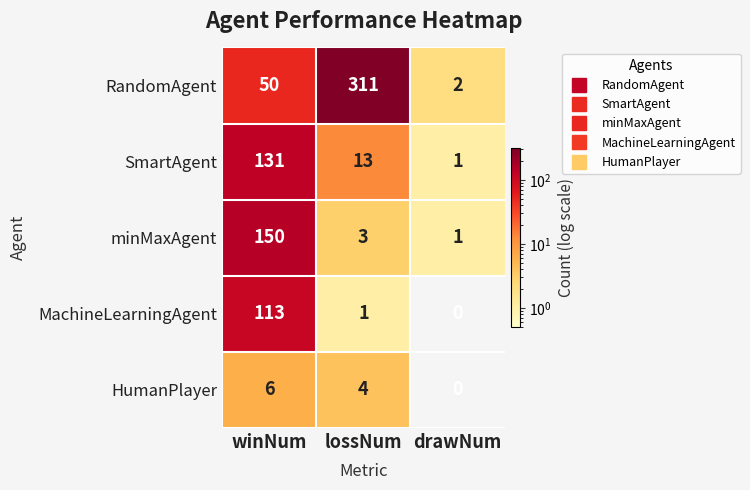

Which category has the highest value in the RandomAgent series?

lossNum